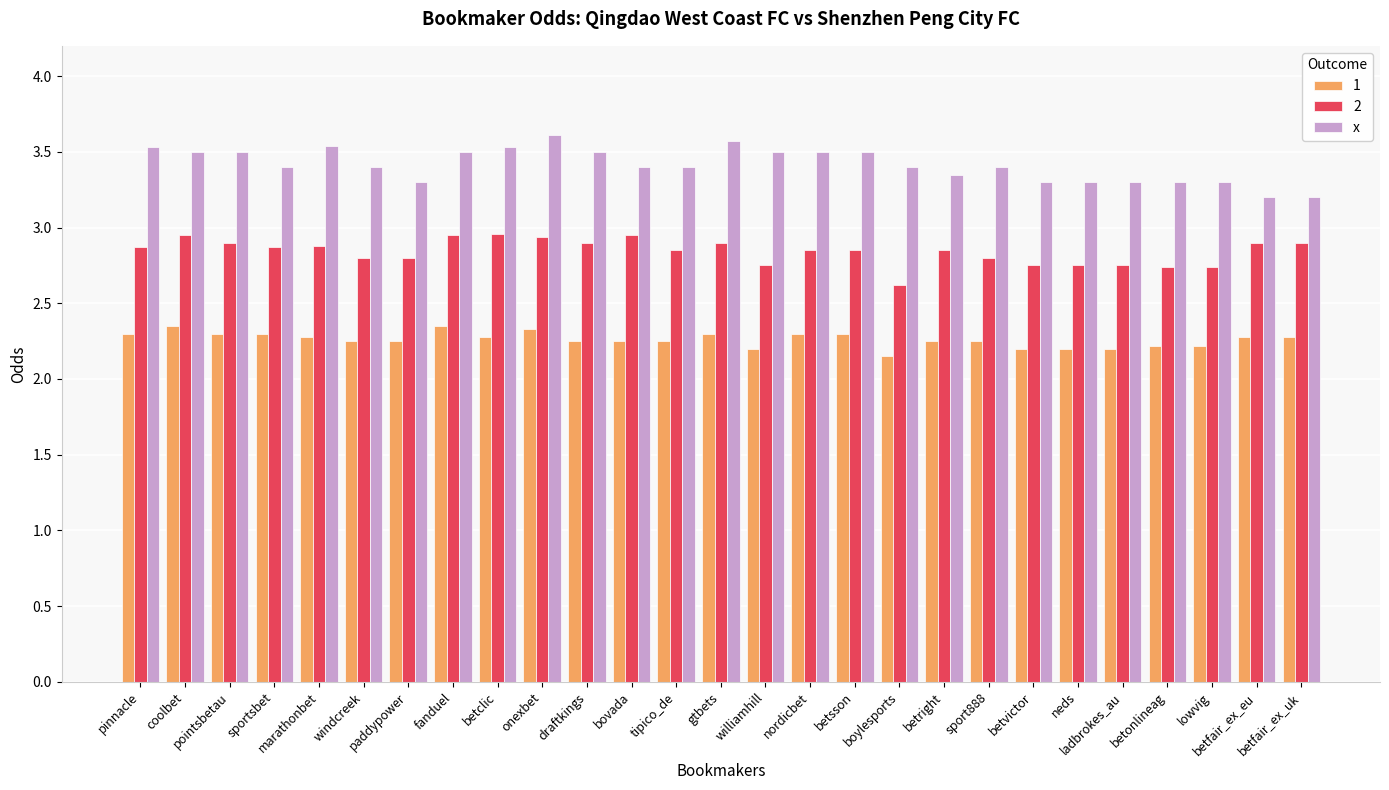

Rank the series by their maximum value, from lowest to highest.

1, 2, x